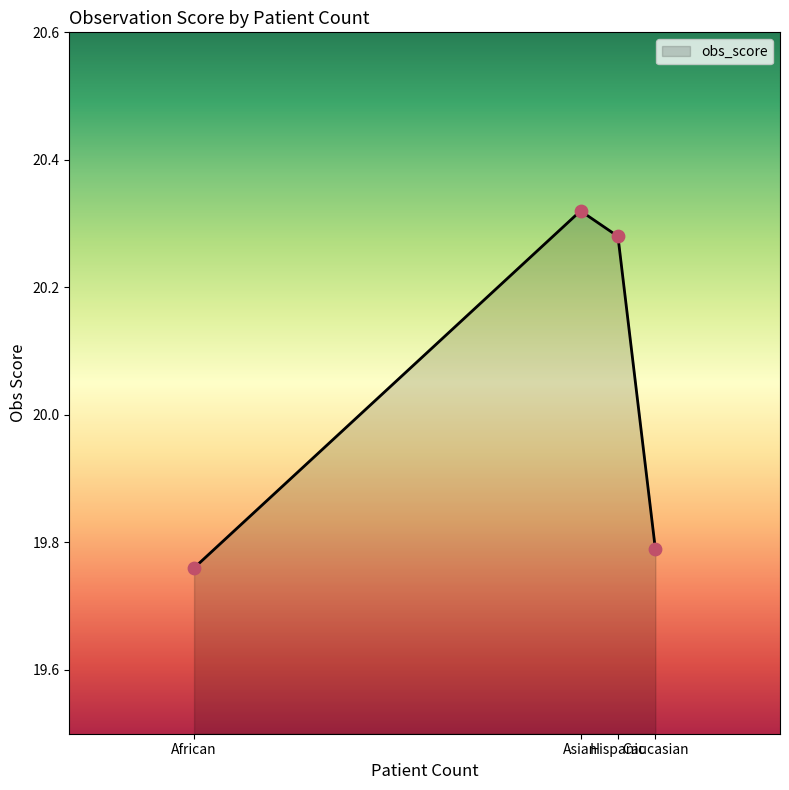

What is the ratio of the value at Asian to the value at Caucasian?

1.0